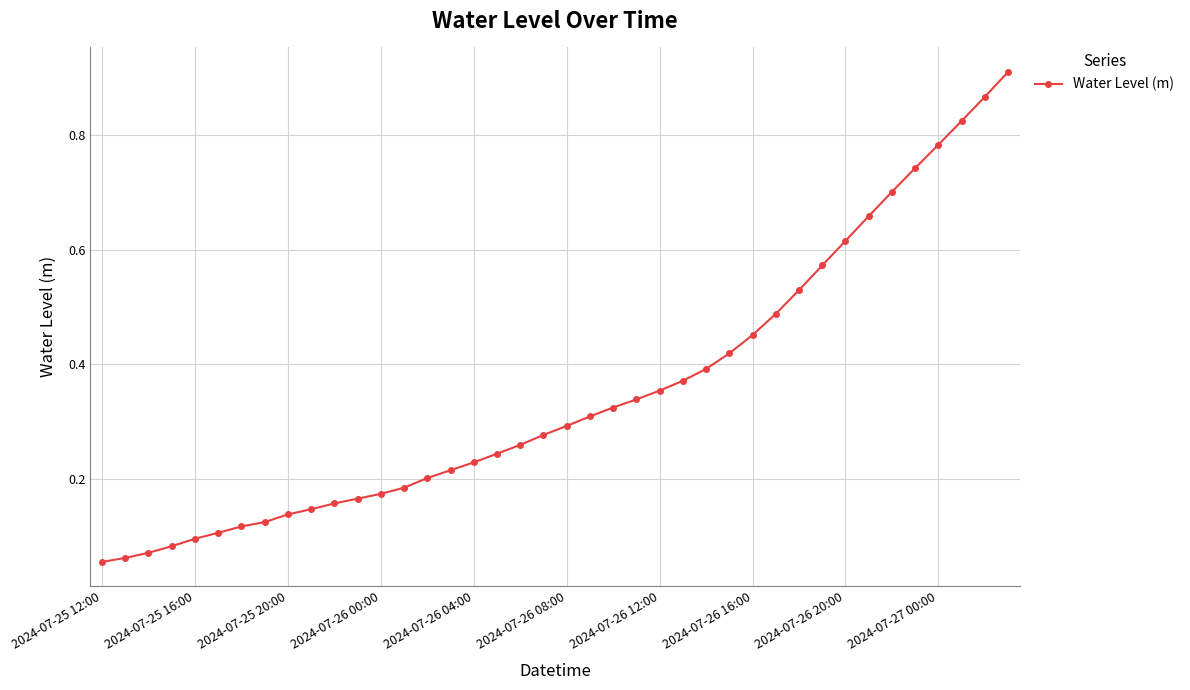

What is the sum of all values?

14.0